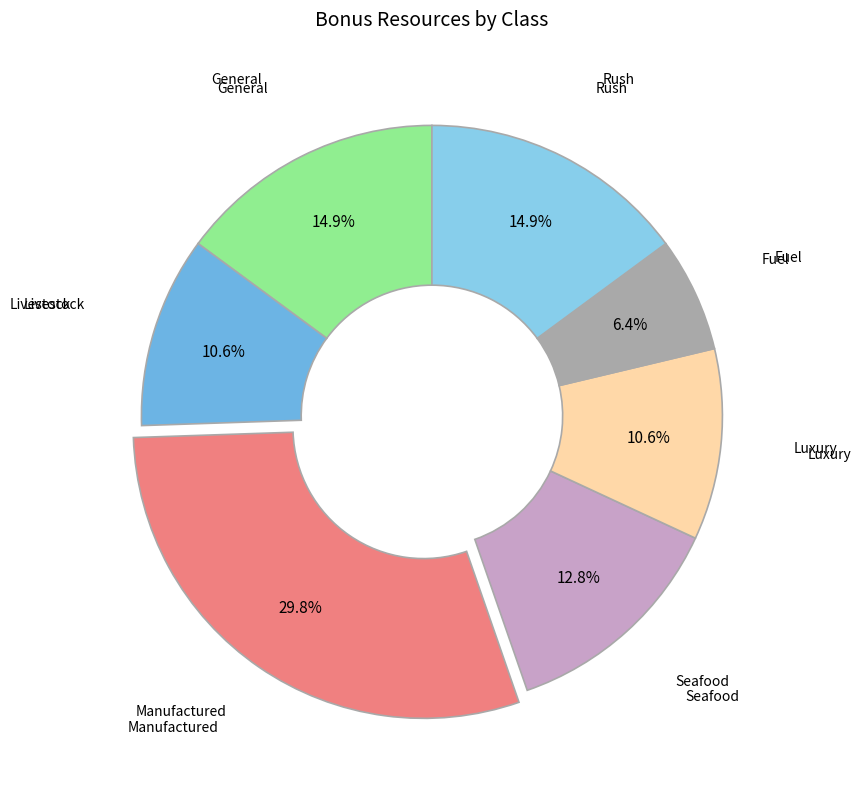

What portion of the pie excludes Luxury?

89.4%